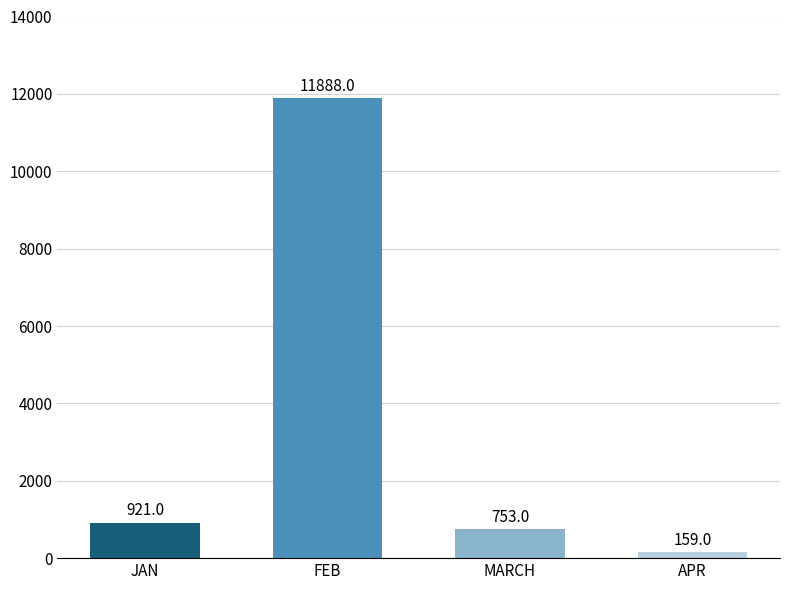

Reading left to right, transcribe all the data shown in this chart.

JAN=921	FEB=11888	MARCH=753	APR=159